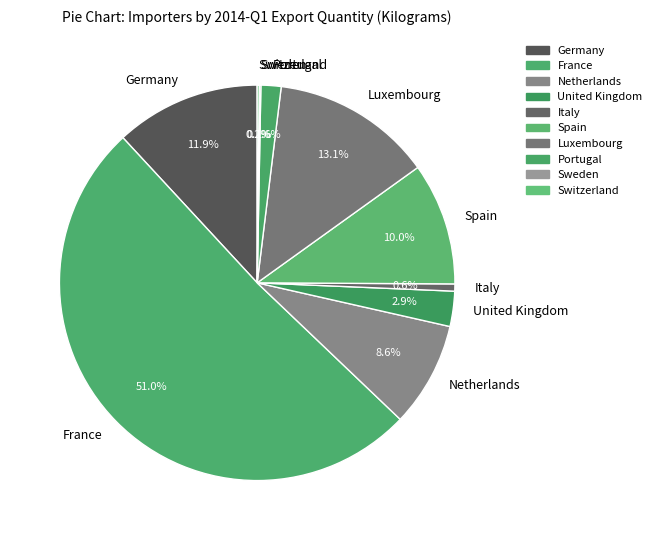

What portion of the pie excludes Portugal?

98.4%